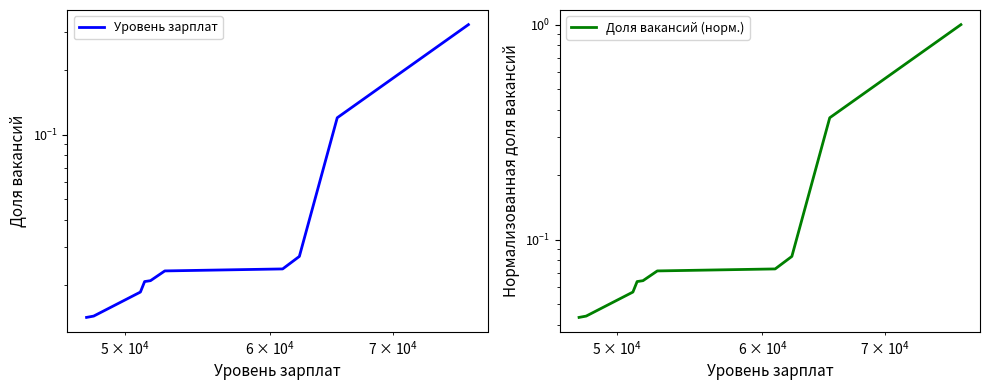

Reading left to right, extract all data points from this chart.

Уровень зарплат: 0.0	0.0	0.0	0.0	0.0	0.0	0.0	0.0	0.1	0.3
Доля вакансий (норм.): 0.0	0.0	0.1	0.1	0.1	0.1	0.1	0.1	0.4	1.0